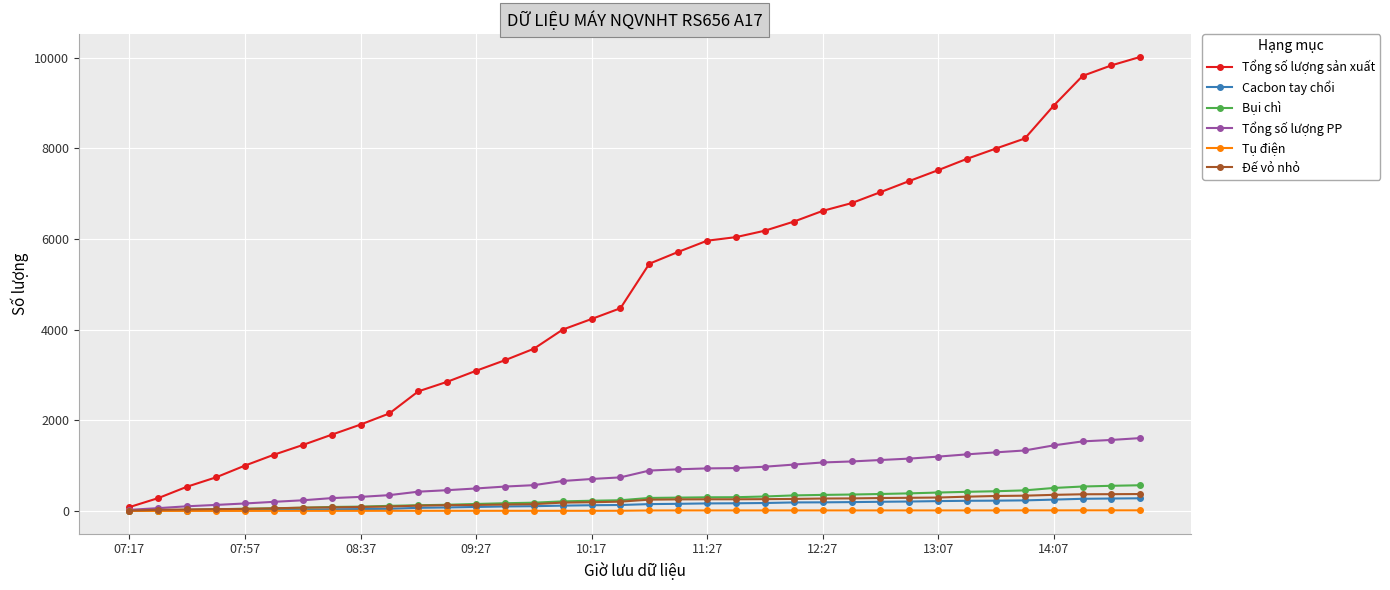

What is the maximum value for Tổng số lượng PP?

1608